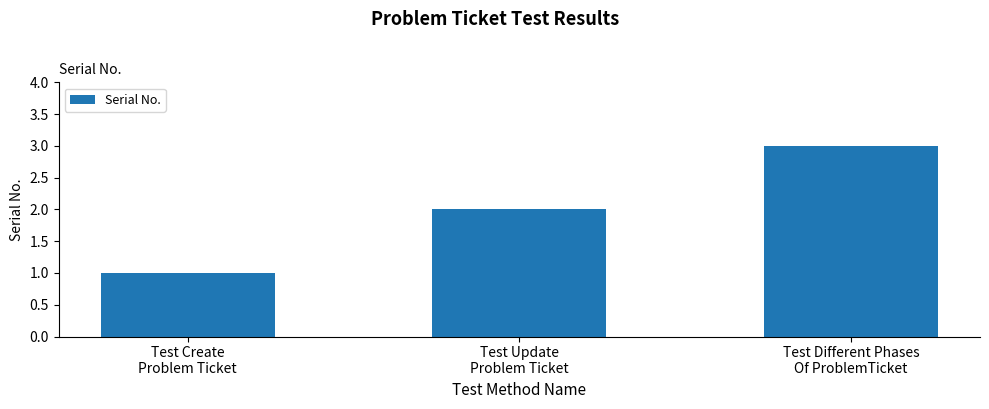

What is the change in value from Test Create
Problem Ticket to Test Different Phases
Of ProblemTicket?

+2